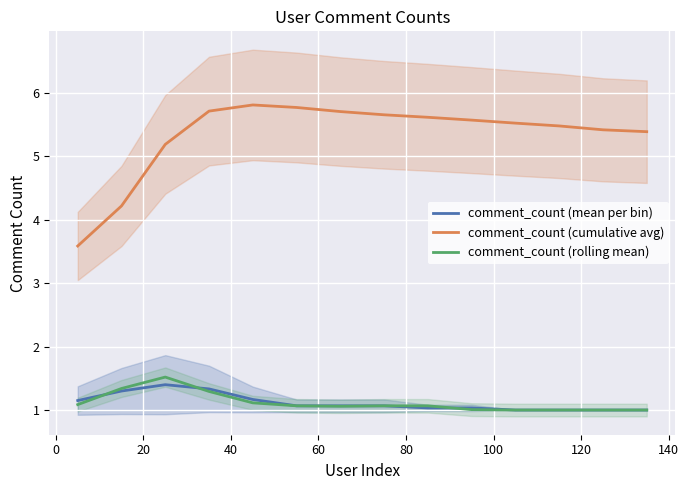

True or false: comment_count (cumulative avg) and comment_count (rolling mean) intersect in this chart.

False